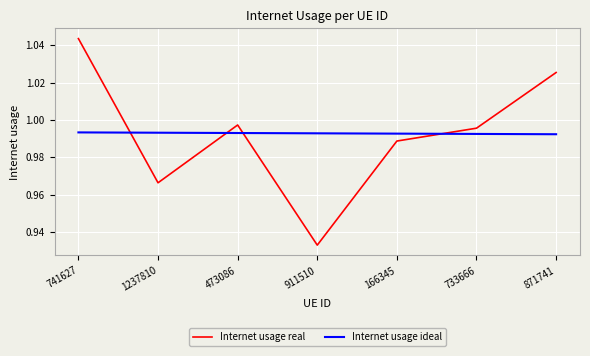

The Internet usage ideal series shows 1.7 at 911510. True or false?

False